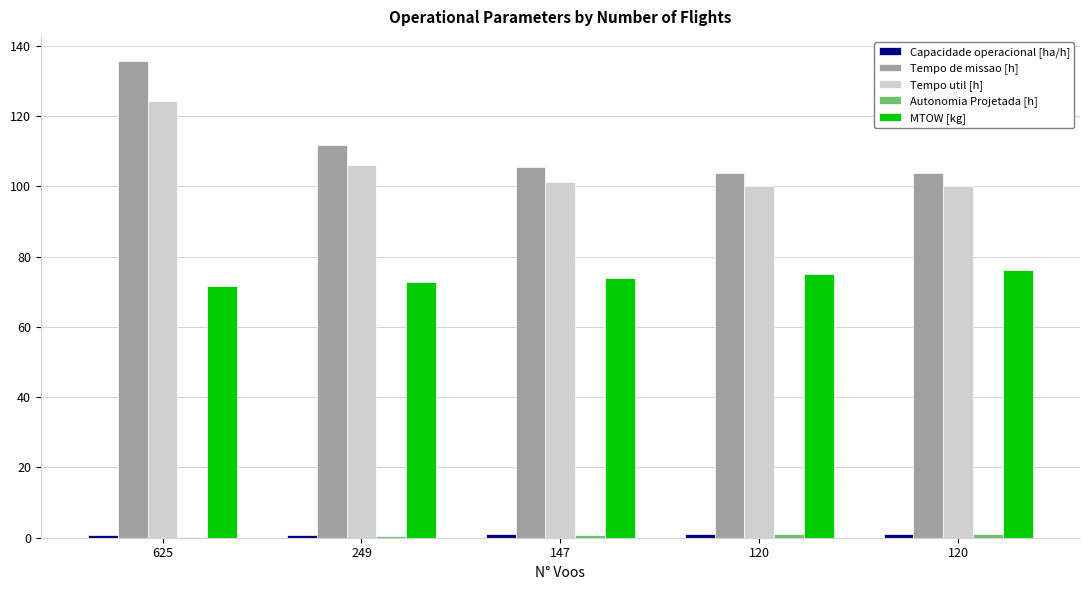

How many groups of bars are there?

5